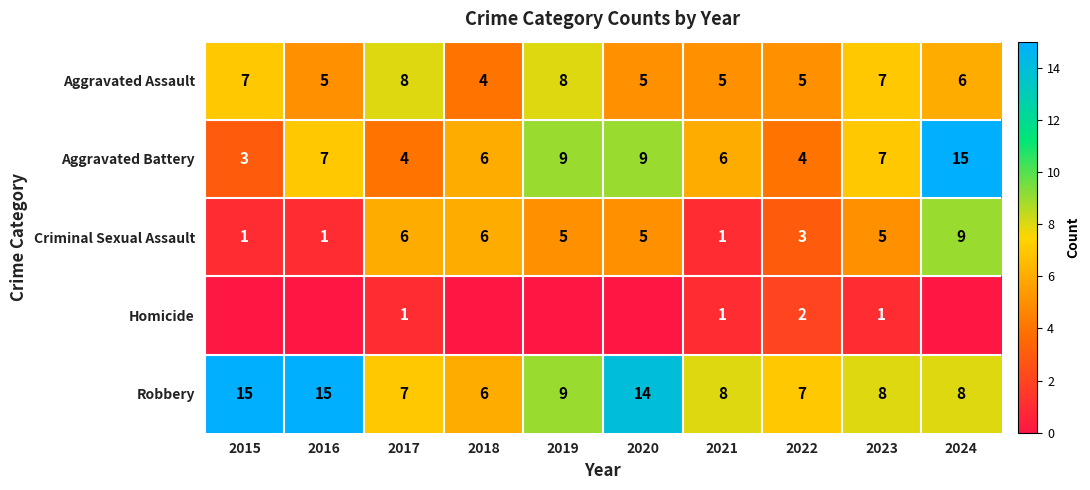

Is the value of Aggravated Battery at 2020 greater than the value of Aggravated Assault at 2020?

Yes